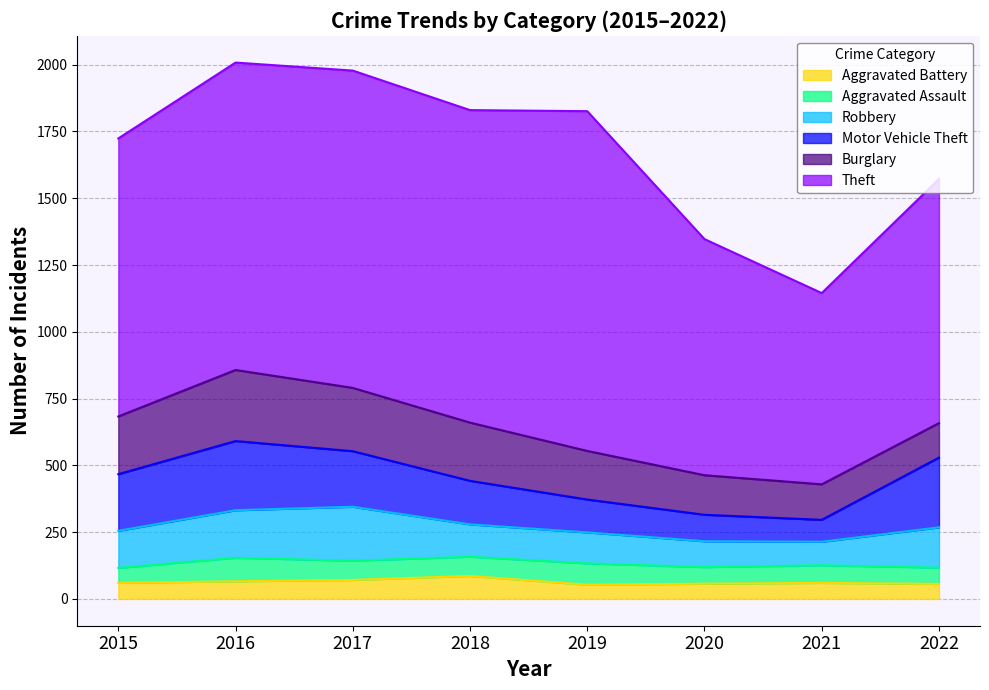

Between 2018 and 2020, which series saw the biggest shift?

Theft